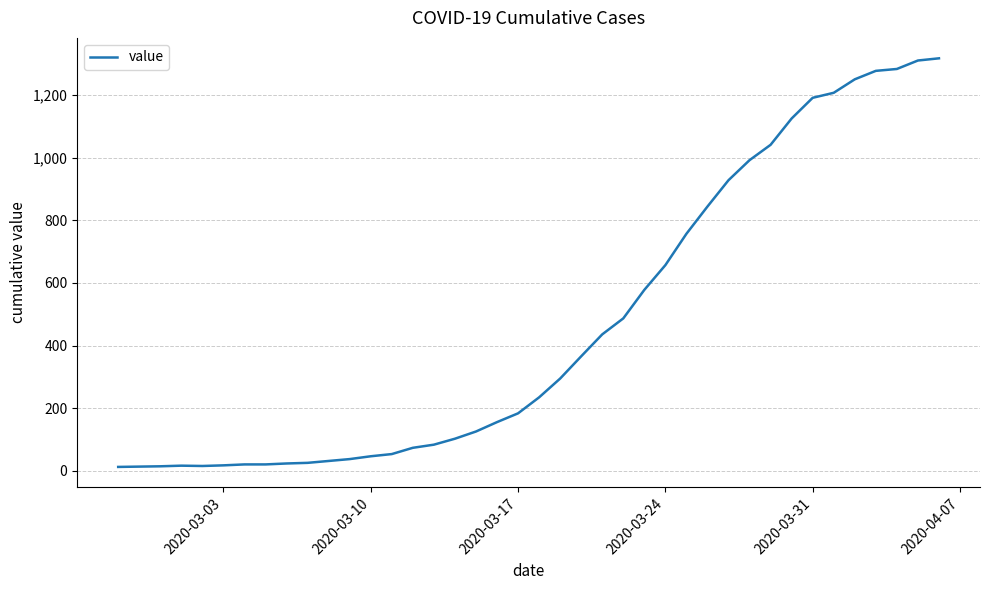

What is the maximum value shown in the chart?

1317